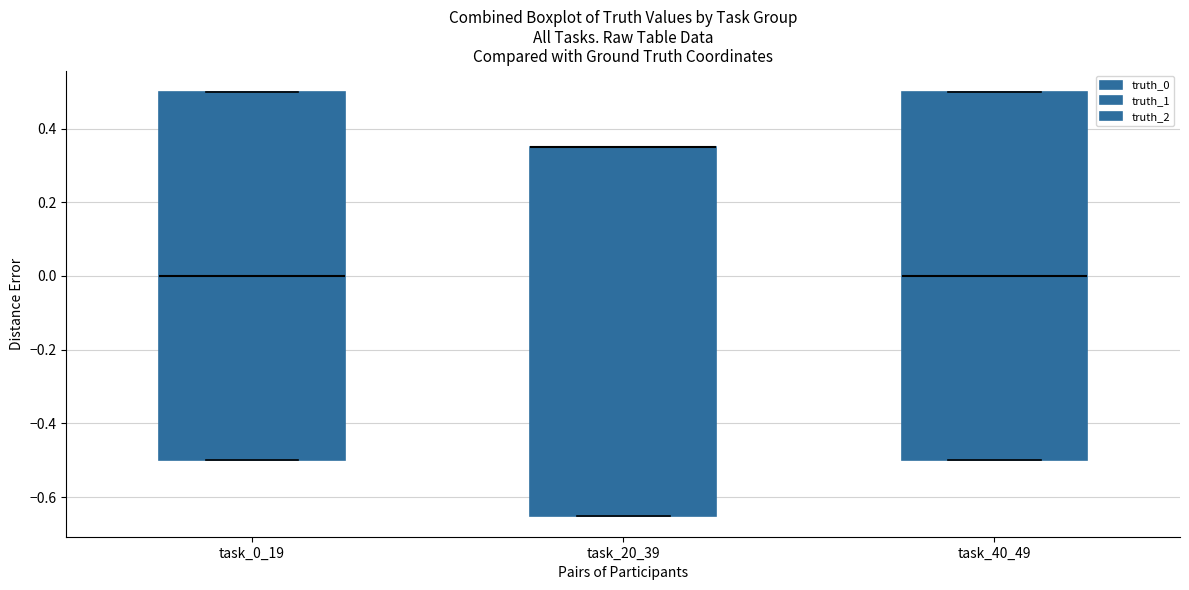

Reading left to right, transcribe this box plot: for each box, give where its median line is, the range the box spans, and where its two whiskers end, as read against the y-axis. The values are not printed on the chart, so give them approximately, as read against the axis.

task_0_19: median 0.00, box -0.50 to 0.50, whiskers -0.50 to 0.50
task_20_39: median 0.36 (drawn on the box's upper edge), box -0.64 to 0.36, whiskers -0.64 to 0.36
task_40_49: median 0.00, box -0.50 to 0.50, whiskers -0.50 to 0.50